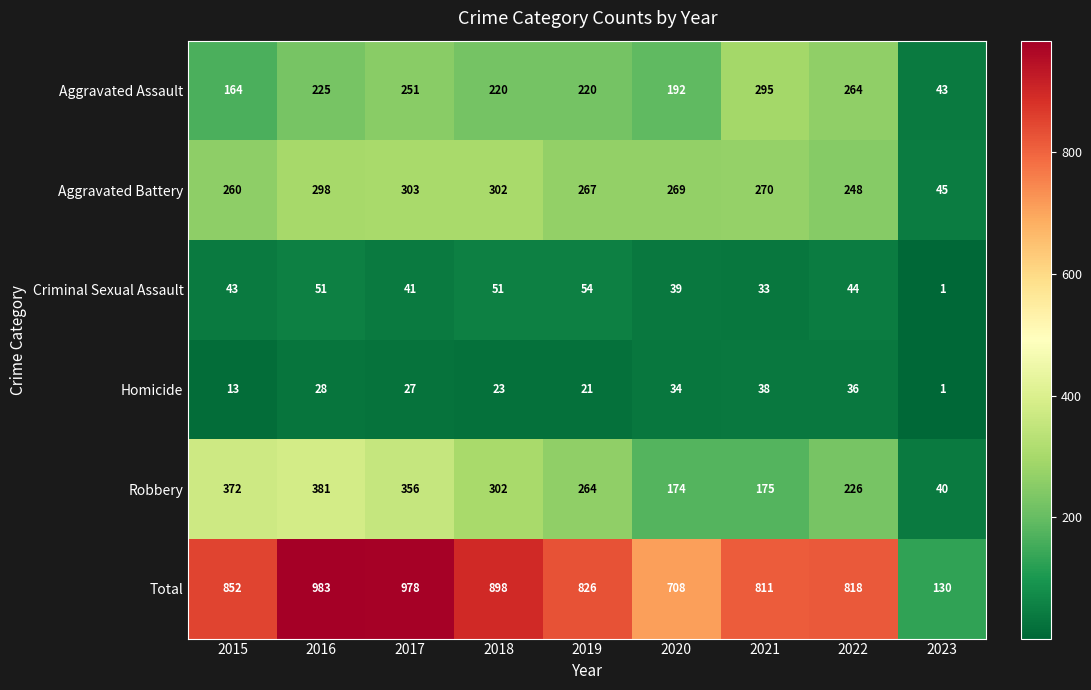

Count the number of data series in this chart.

6